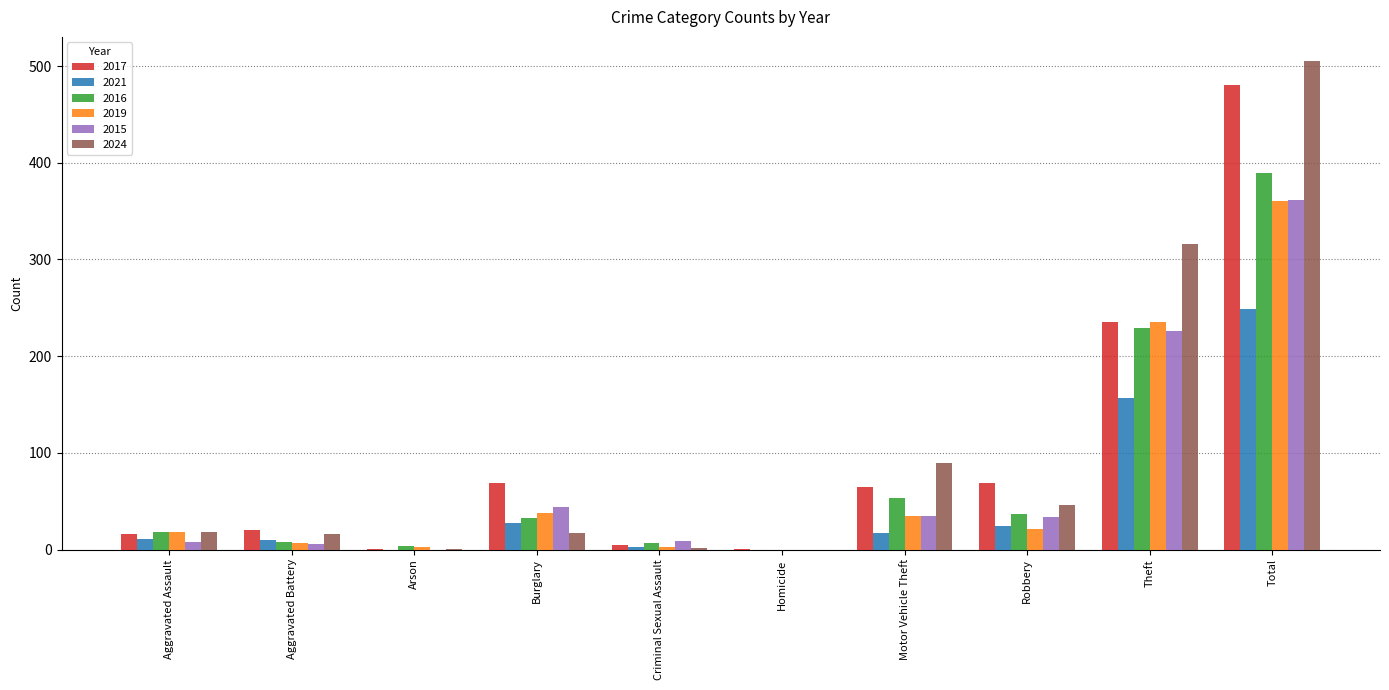

True or false: 2017 has a value of 235 at Theft.

True